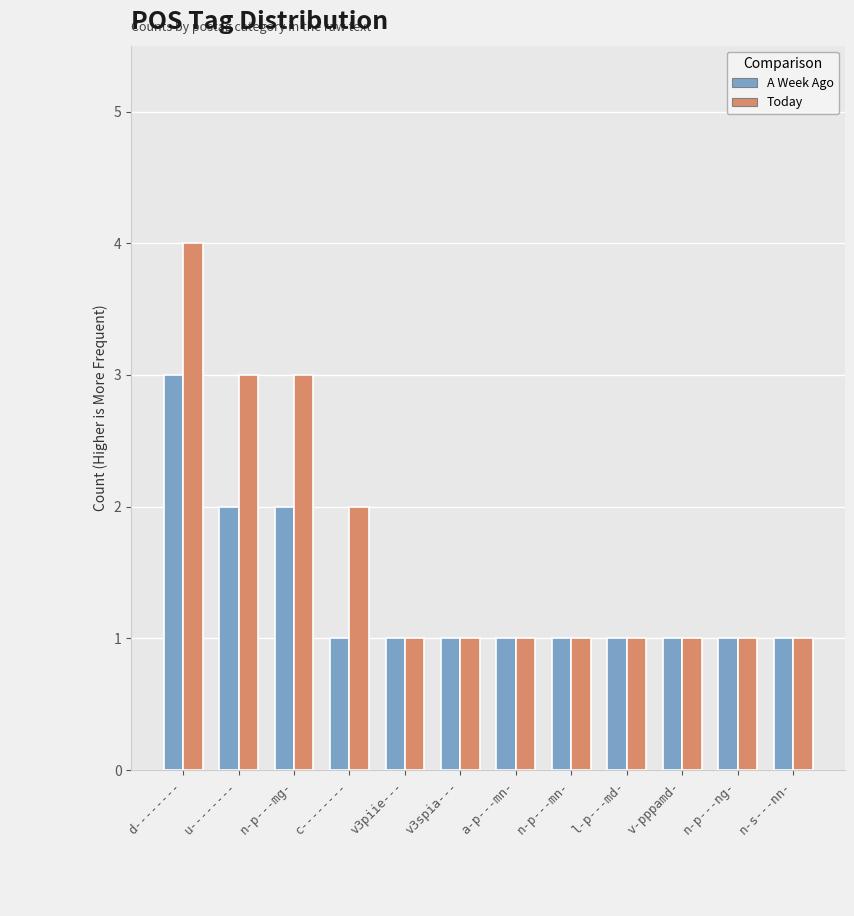

What is the difference between the second highest and second lowest values in the Today series?

2